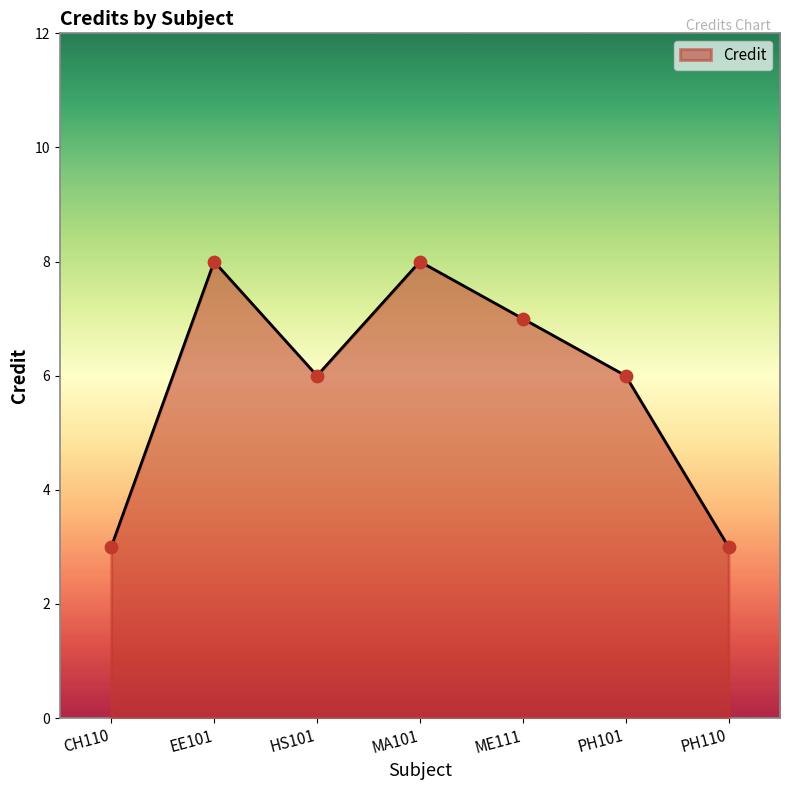

What is the change in value from MA101 to PH110?

-5